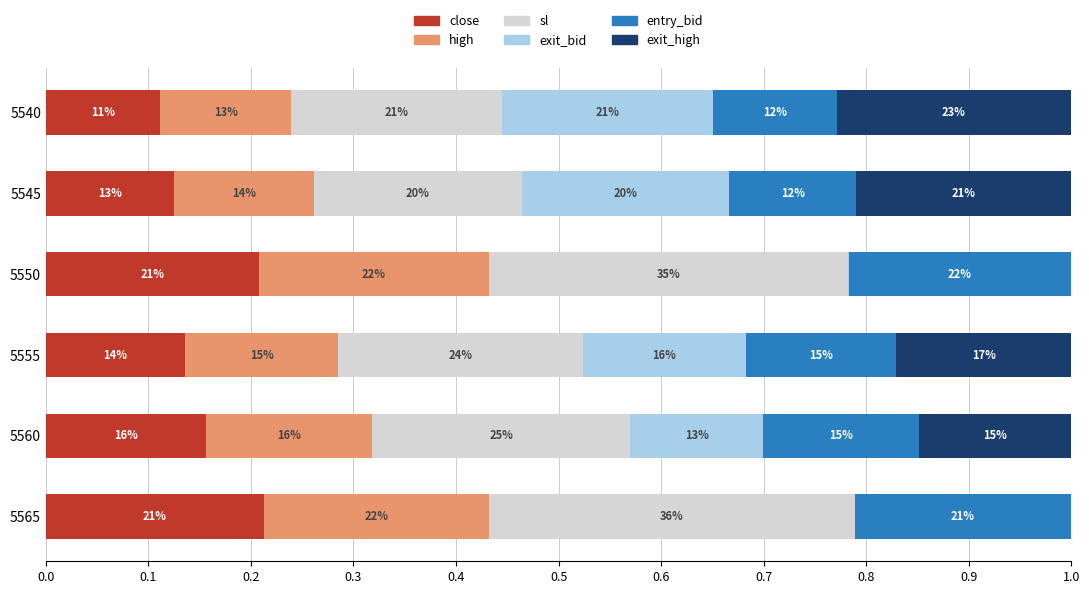

Which series has the largest total across all categories?

sl